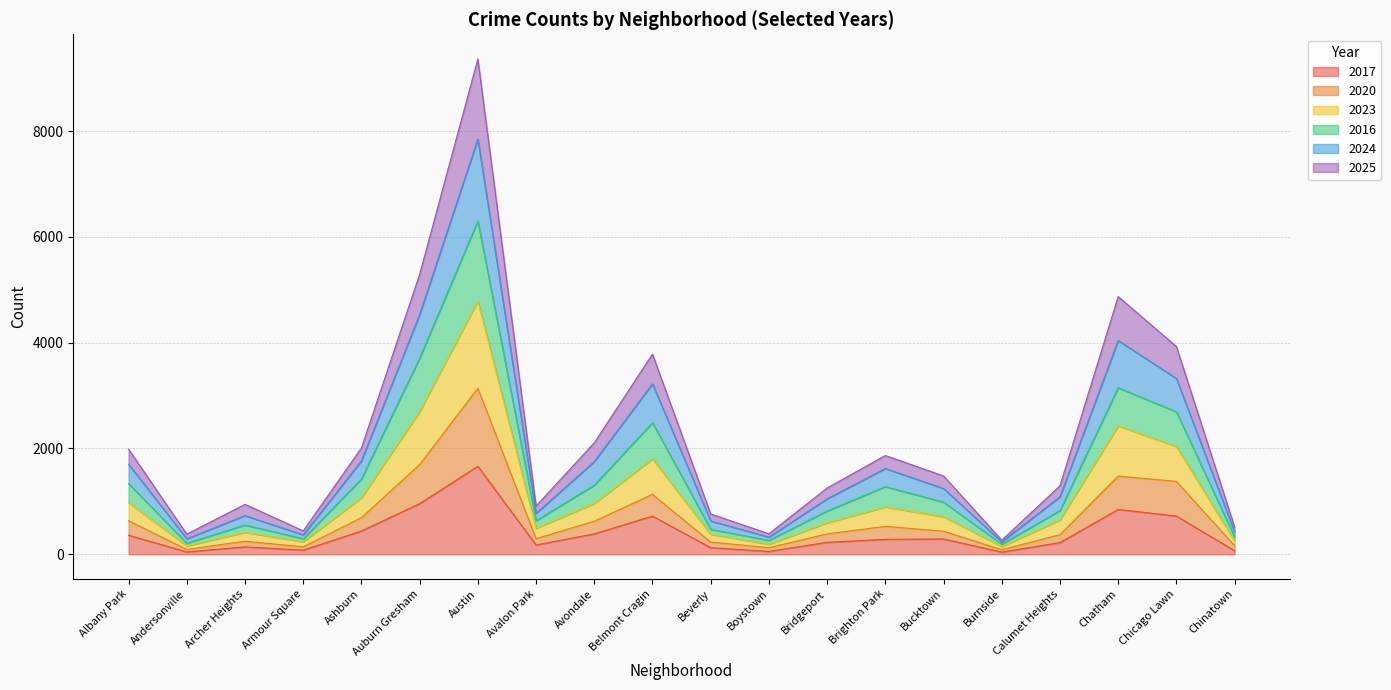

Is it true that 2017 equals 226 at Bridgeport?

True